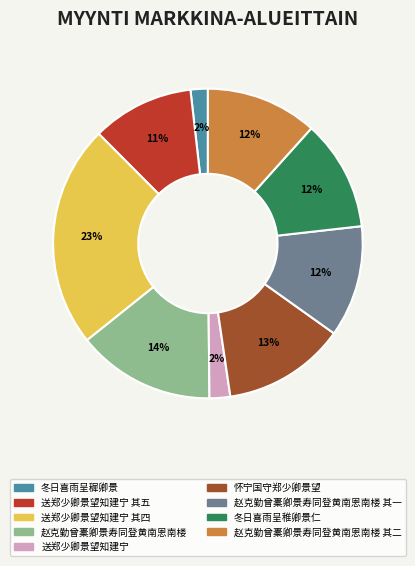

Does 冬日喜雨呈穉卿景 represent more than half of the total?

No